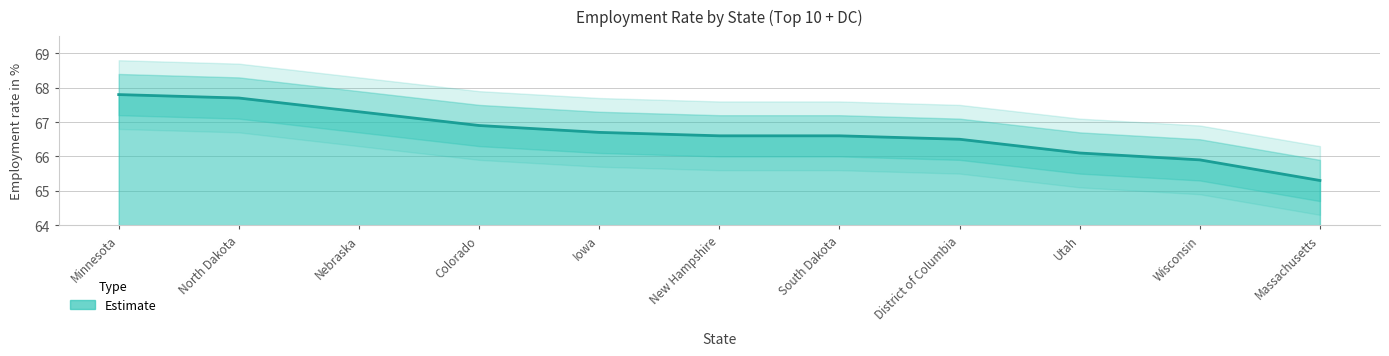

What is the value of the 5th point from the left?

66.7